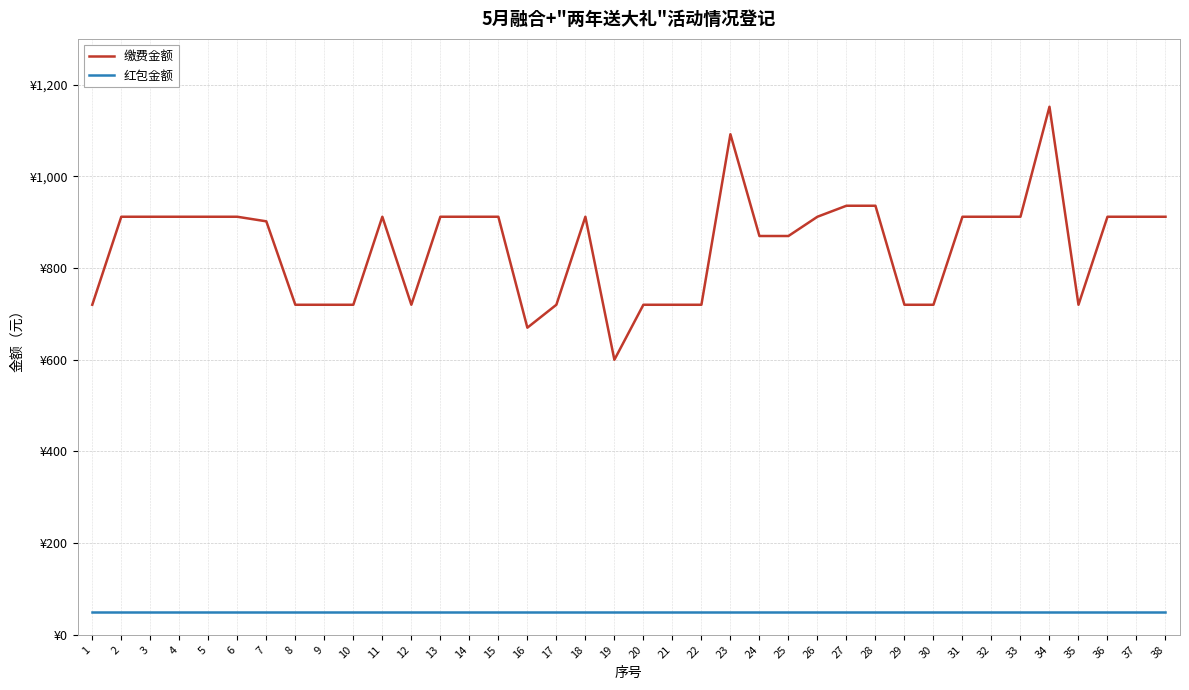

Rank the series at 36 from lowest to highest value.

红包金额, 缴费金额